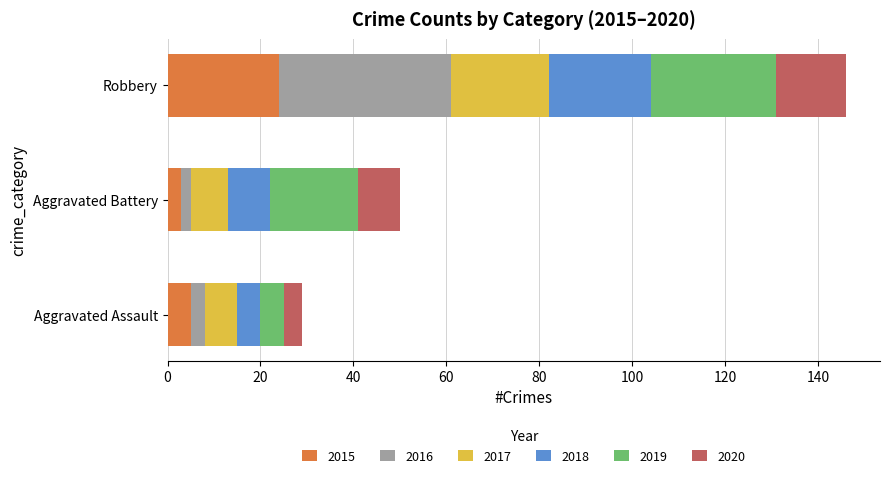

What is the difference between the maximum and second lowest values in the 2015 series?

19